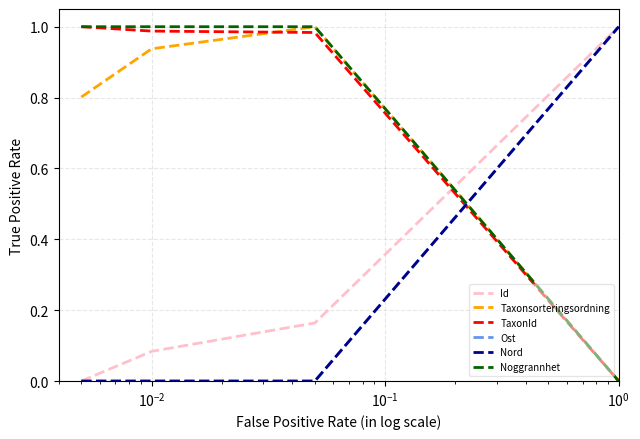

Is this an area chart (filled region under the line)?

No